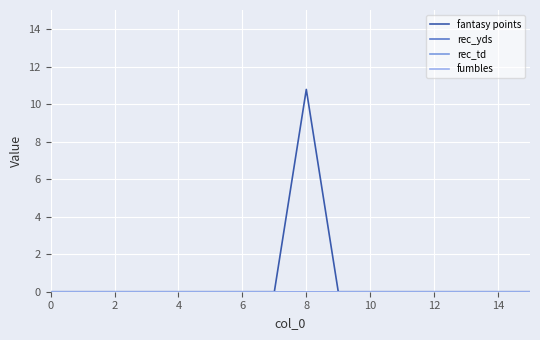

Is this an area chart (filled region under the line)?

No